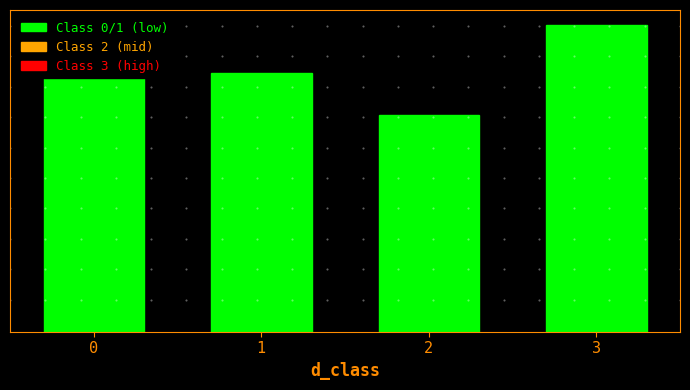

Does the chart contain any negative values?

No